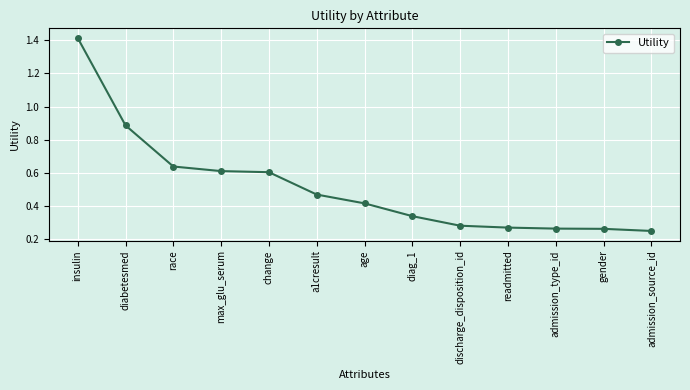

True or false: there are more than 2 points higher than both neighbors.

False